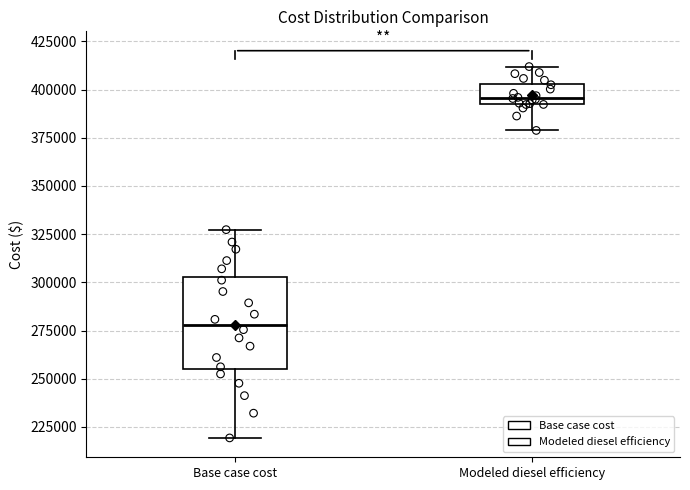

Where does the upper whisker of the box for Modeled diesel efficiency end on the y-axis? The values are not printed on the chart, so give them approximately, as read against the axis.

410000